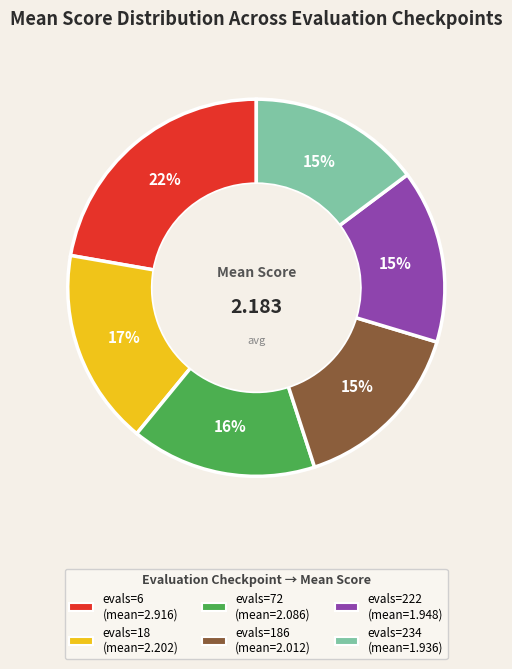

Does any single category account for the majority?

No